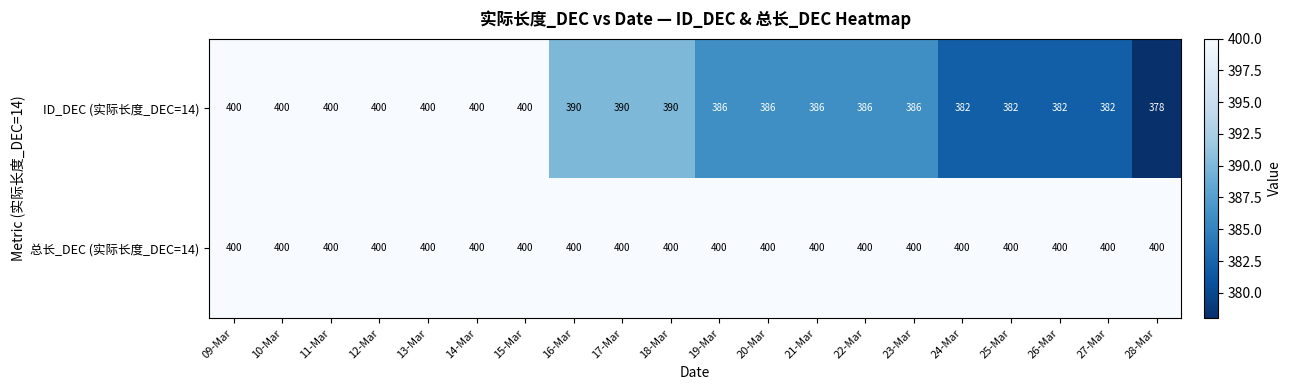

What is the spread (max minus min) of values at 17-Mar?

10